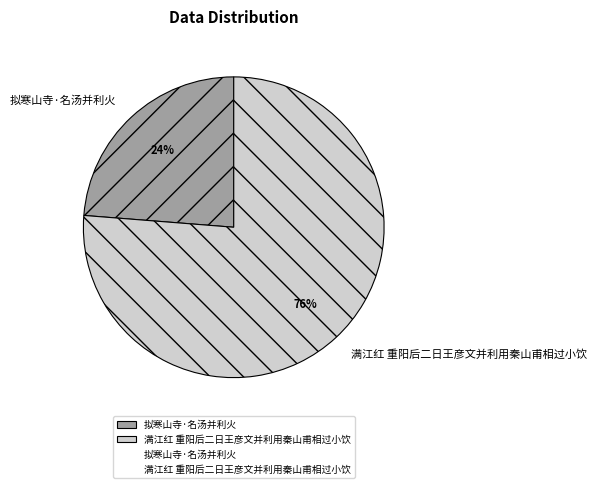

Is the sum of 拟寒山寺·名汤并利火 and 满江红 重阳后二日王彦文并利用秦山甫相过小饮 greater than half?

Yes